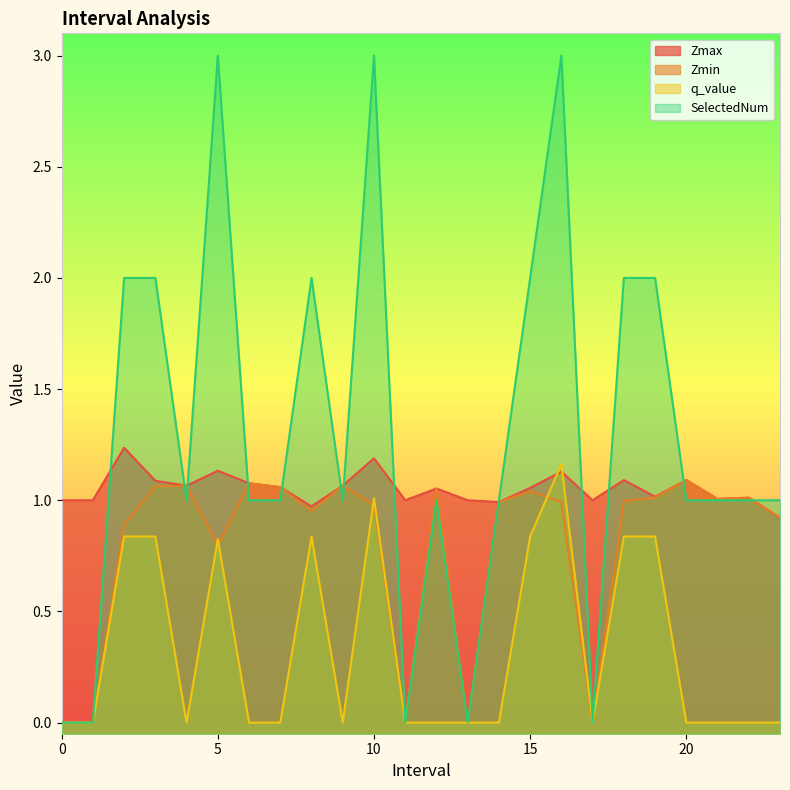

At how many categories does at least one series exceed 2?

3